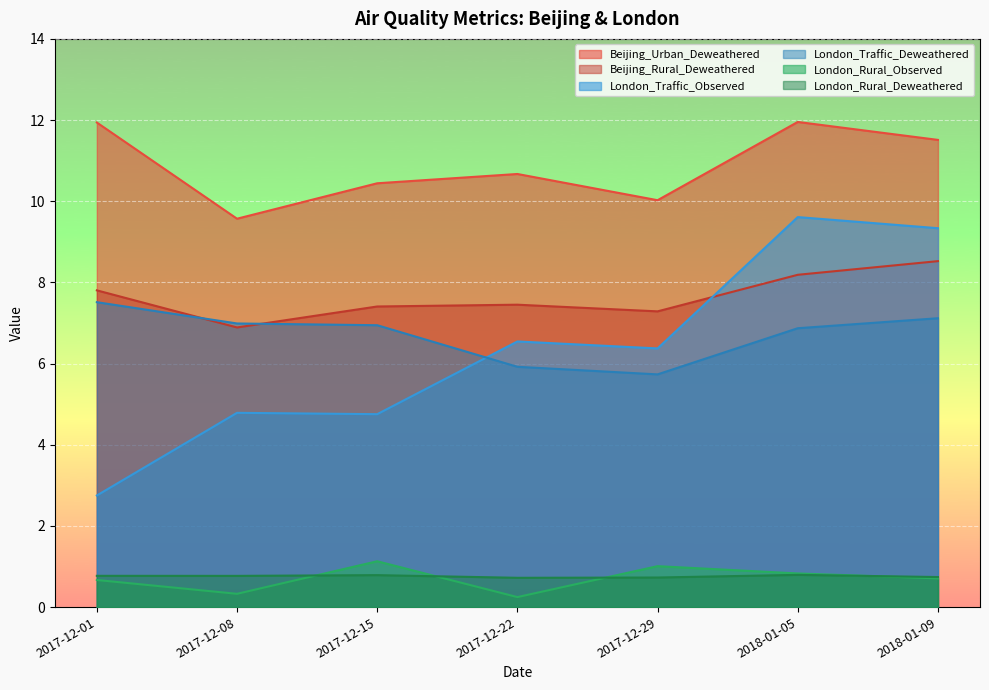

List the labels in order of London_Traffic_Observed value, smallest first.

2017-12-01, 2017-12-15, 2017-12-08, 2017-12-29, 2017-12-22, 2018-01-09, 2018-01-05